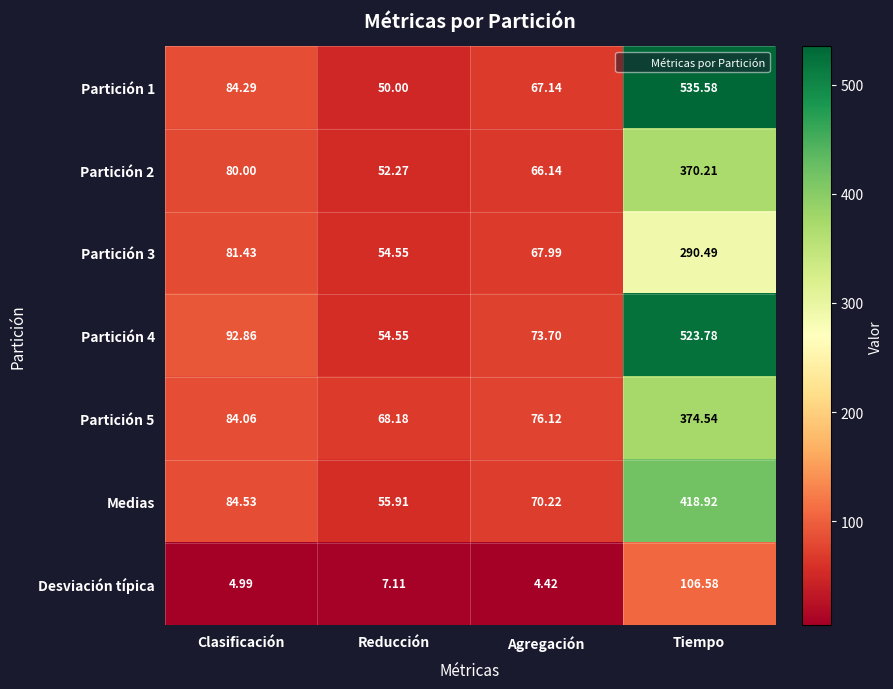

At which label does Medias first exceed 84?

Clasificación